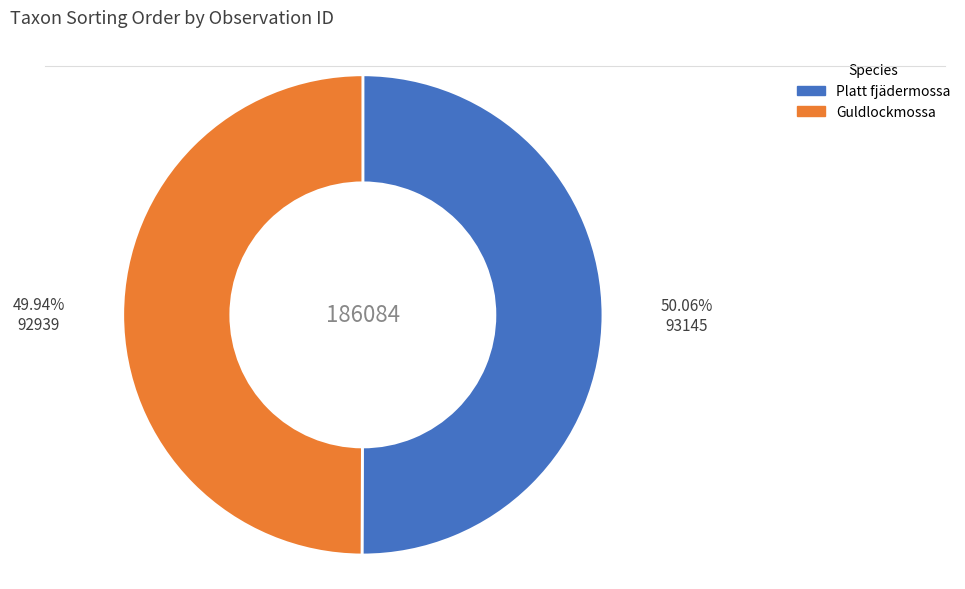

Does any single category account for the majority?

Yes